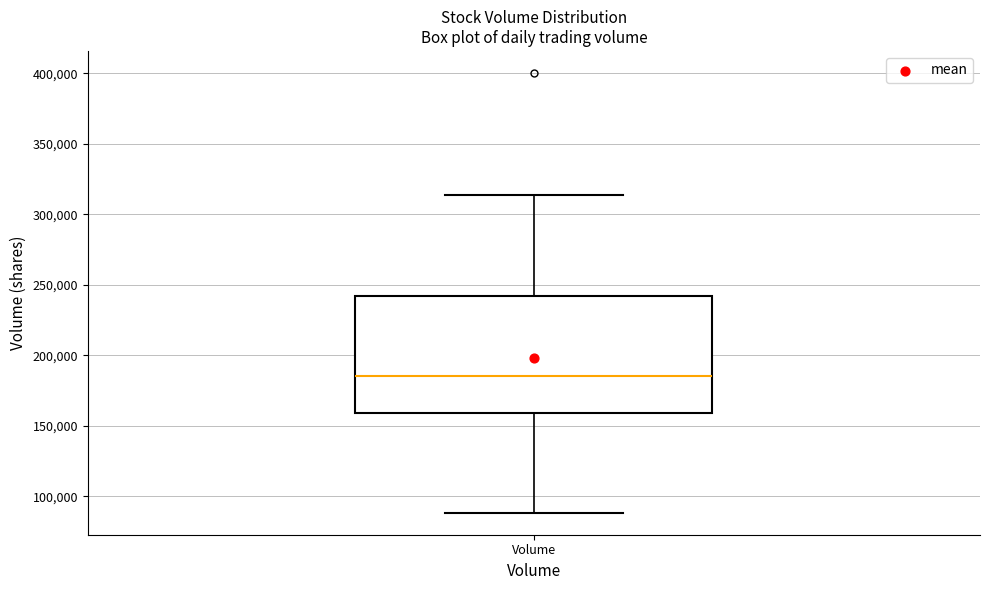

Read this box plot against the y-axis: the position of the median line, the range covered by the box, and the ends of both whiskers. The values are not printed on the chart, so give them approximately, as read against the axis.

median 185000, box 160000 to 240000, whiskers 90000 to 315000